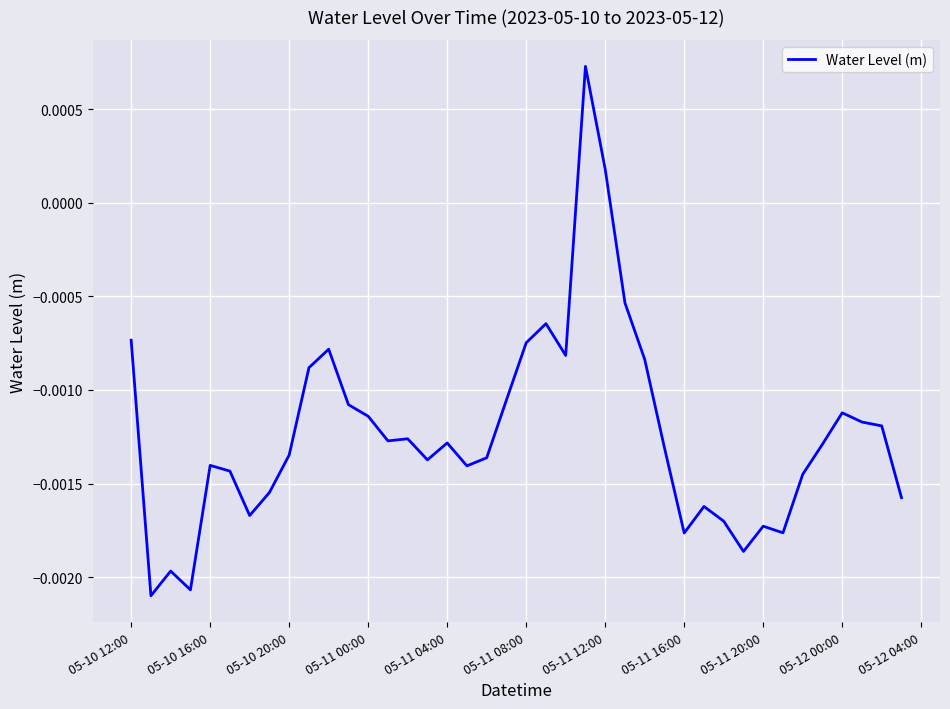

Where is the data nearest to the value 0?

05-11 12:00